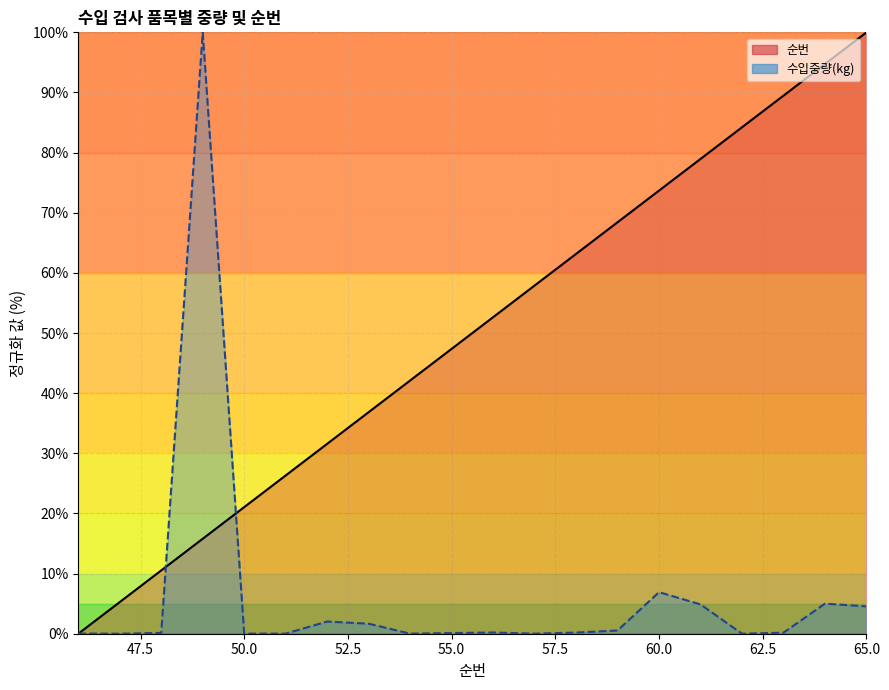

Where do 순번 and 수입중량(kg) first cross each other?

46 and 47